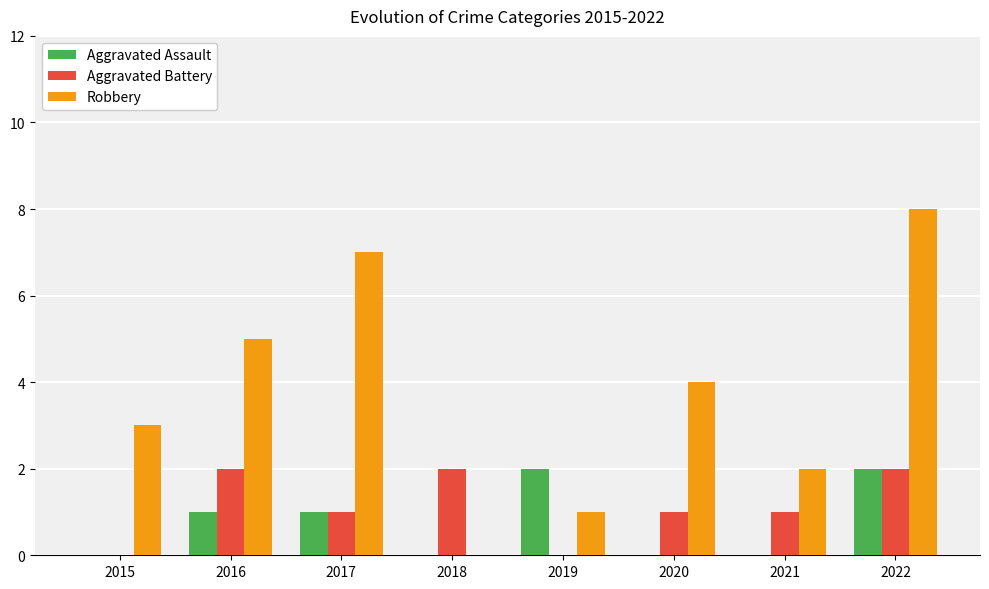

Reading right to left, transcribe all the data shown in this chart.

Aggravated Assault: 2	0	0	2	0	1	1	0
Aggravated Battery: 2	1	1	0	2	1	2	0
Robbery: 8	2	4	1	0	7	5	3